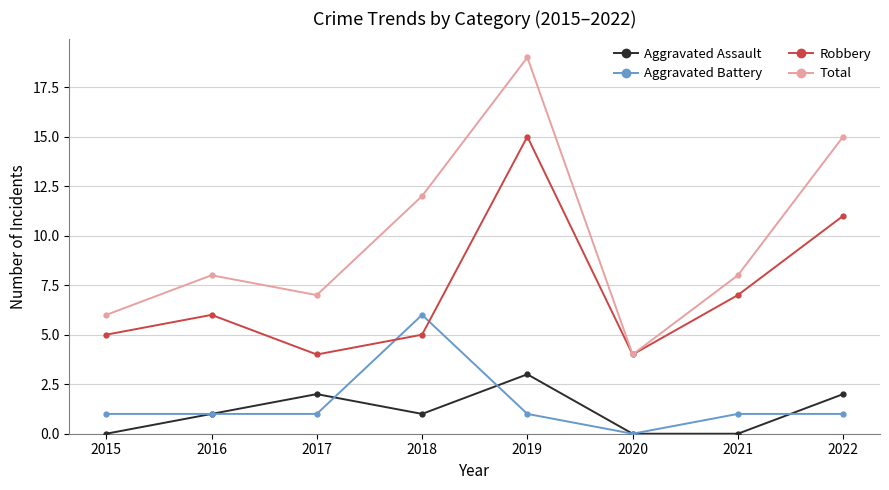

True or false: Aggravated Battery has a value of 3 at 2018.

False